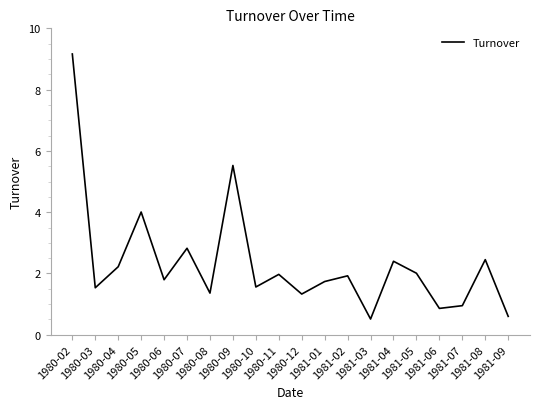

What is the difference between the maximum and minimum values?

8.7